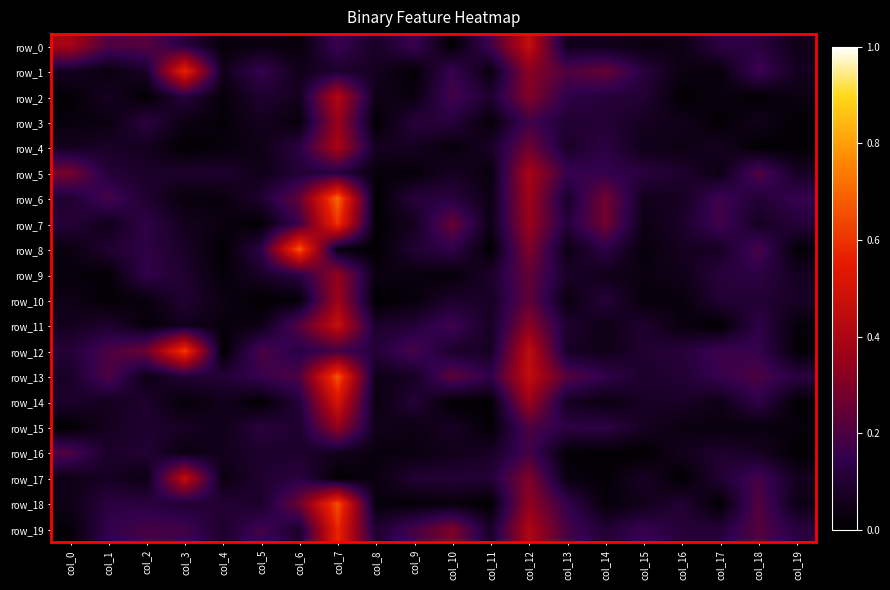

What is the total value across all series at col_10?

2.2